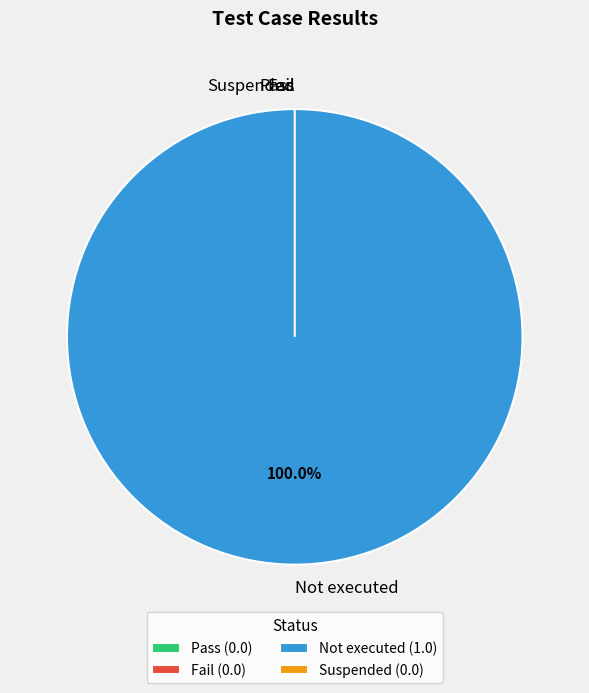

The Not executed slice represents 100% of the pie. True or false?

True